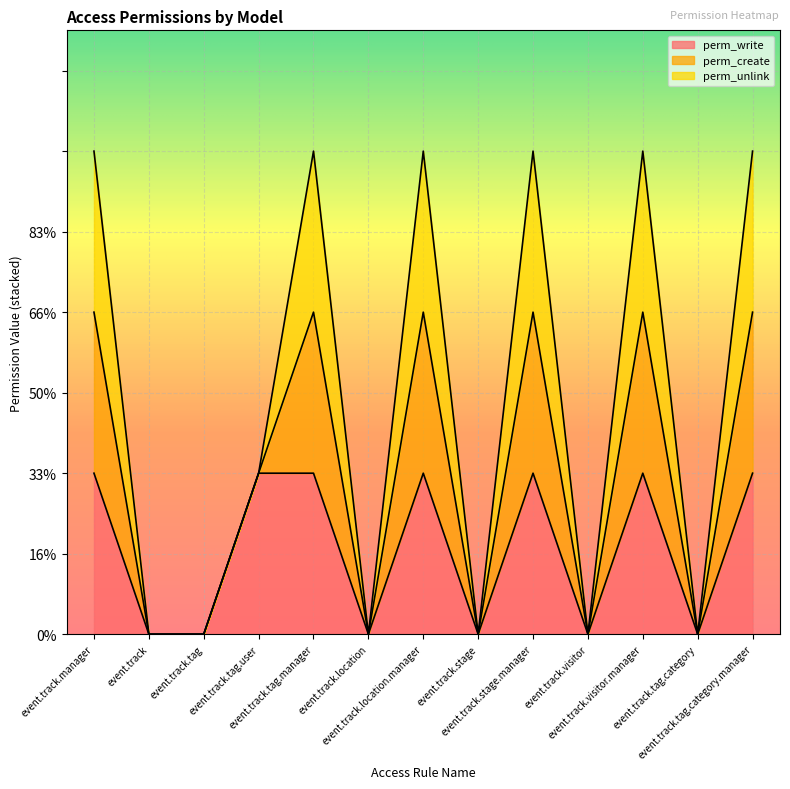

True or false: perm_write has a value of 0.2 at event.track.stage.

False